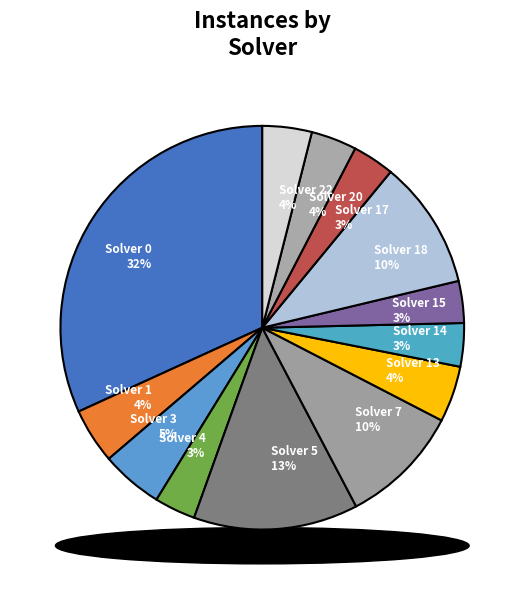

The Solver 20 slice represents 18% of the pie. True or false?

False